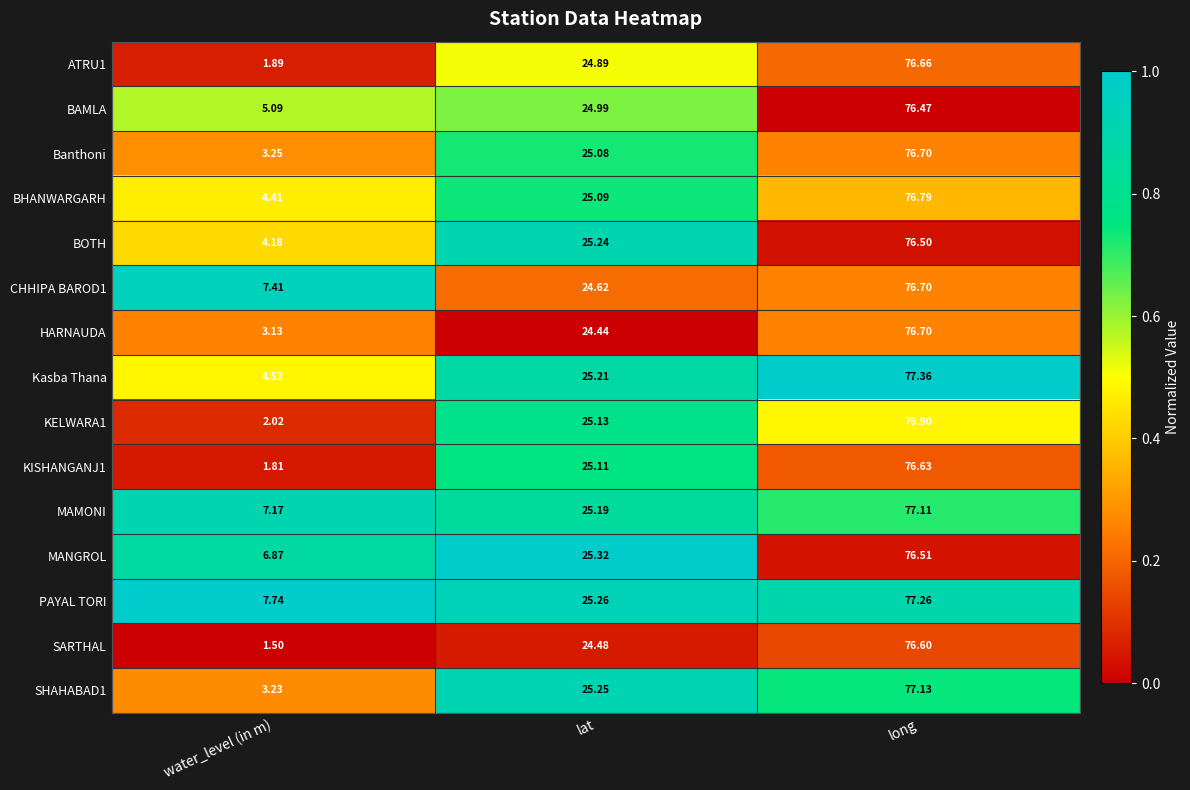

At which label is MANGROL closest to 41?

lat